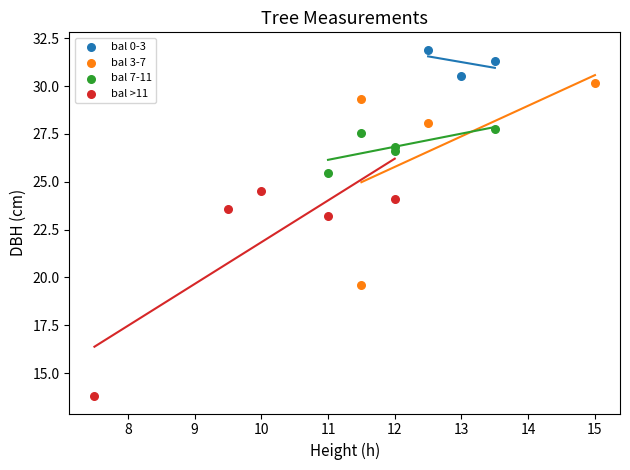

Which series reaches the maximum Y coordinate?

bal 0-3